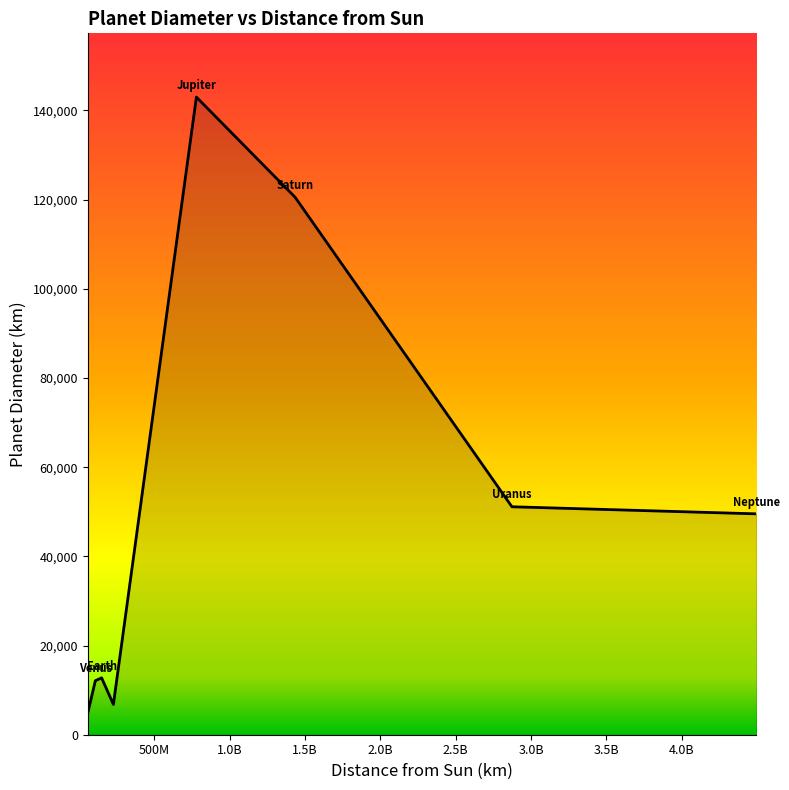

What is the minimum value shown in the chart?

4879